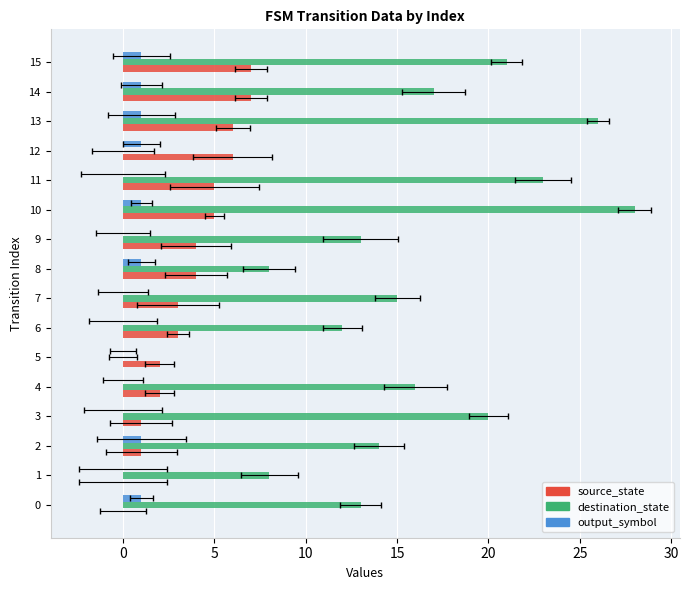

What is the highest value of the source_state series?

7